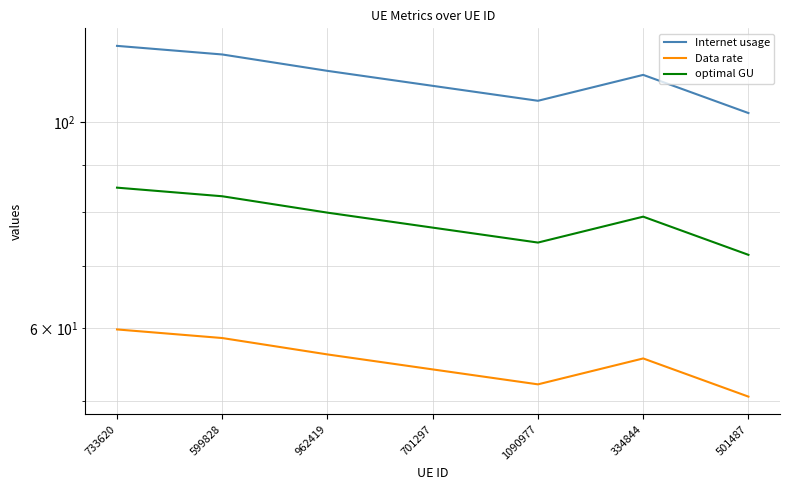

Read the optimal GU value at 334844.

79.1